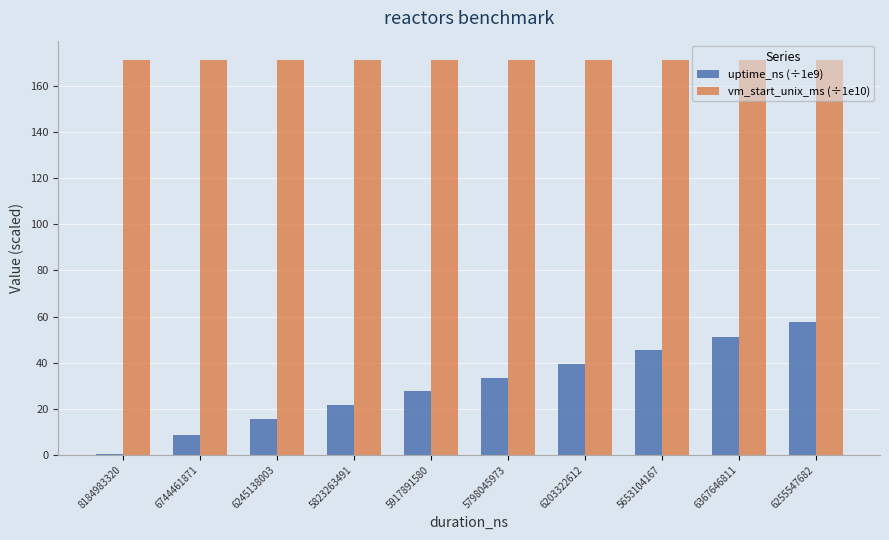

Does the chart contain stacked bars?

No